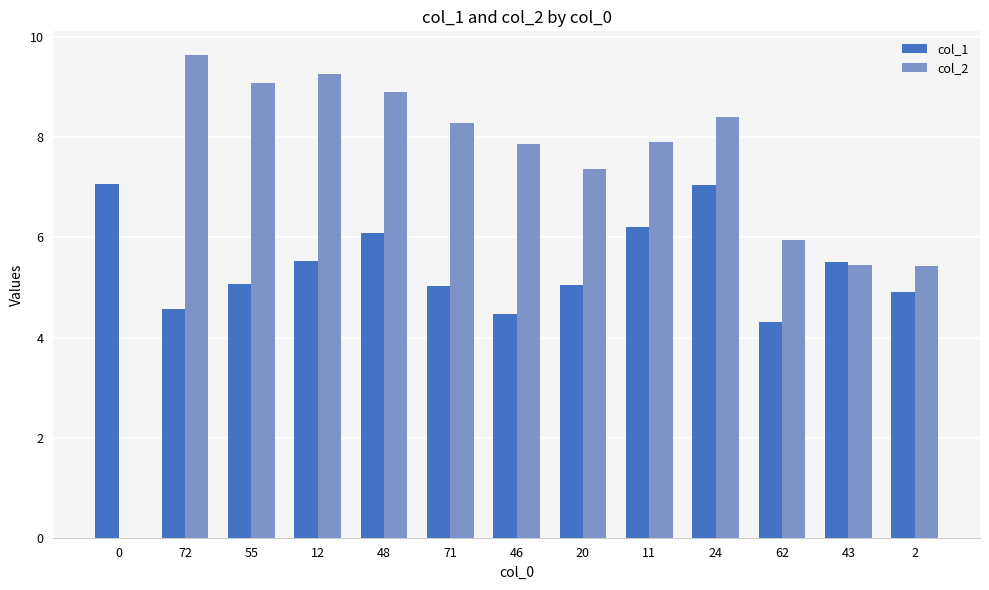

Which category has the highest value in the col_2 series?

72